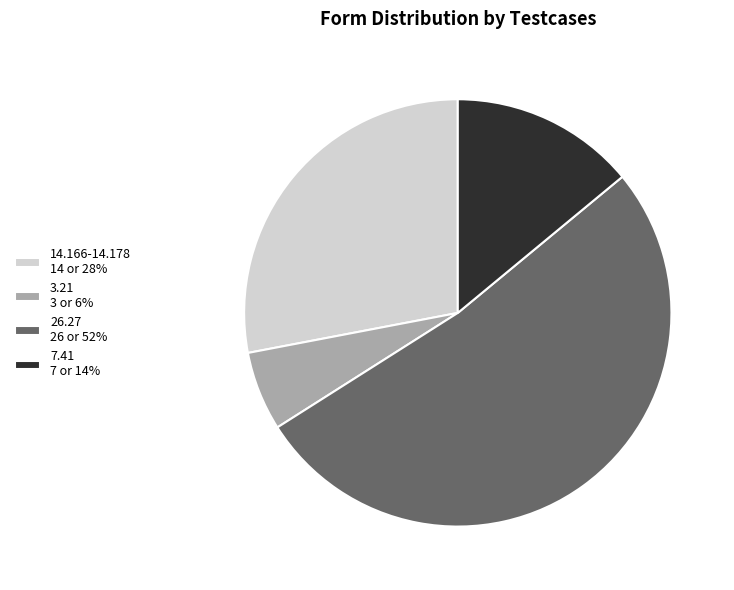

Is the sum of 14.166-14.178 14 or 28% and 3.21 3 or 6% greater than half?

No